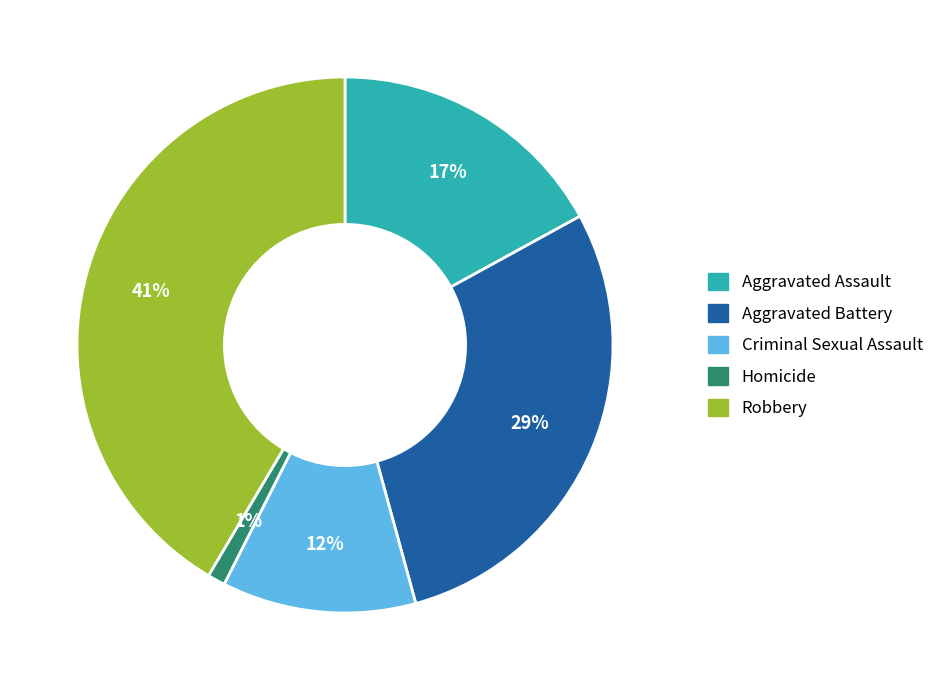

To the nearest percent, what portion does Aggravated Assault represent?

17%